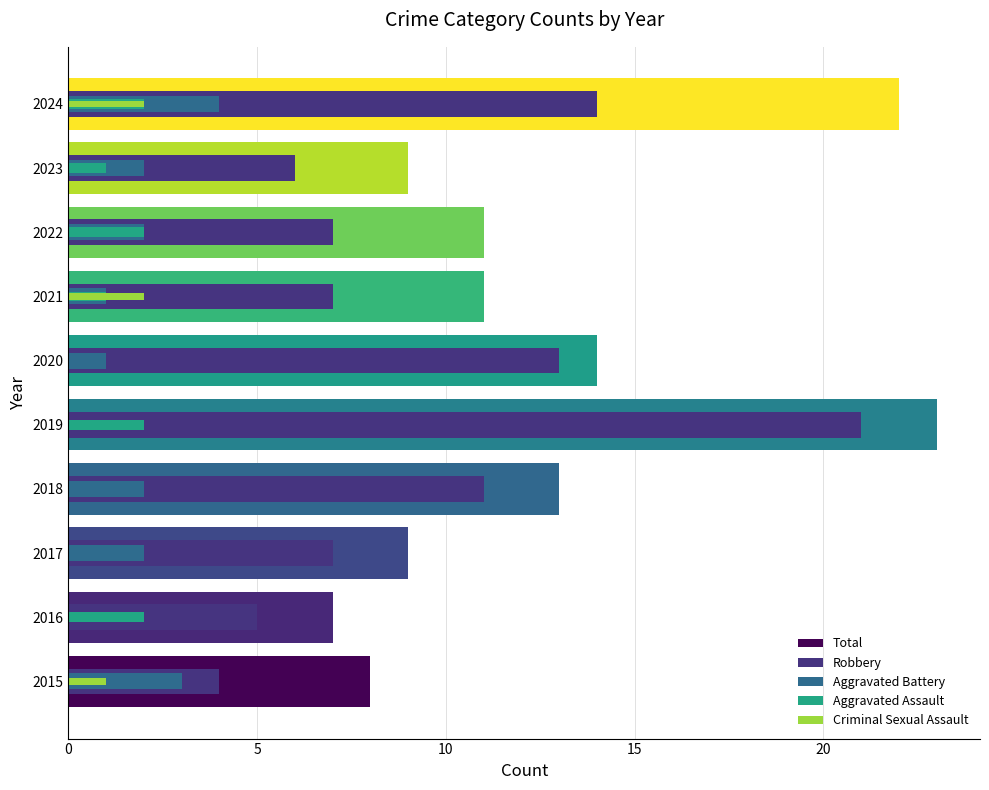

What is the difference between the second highest and minimum values in the Criminal Sexual Assault series?

2